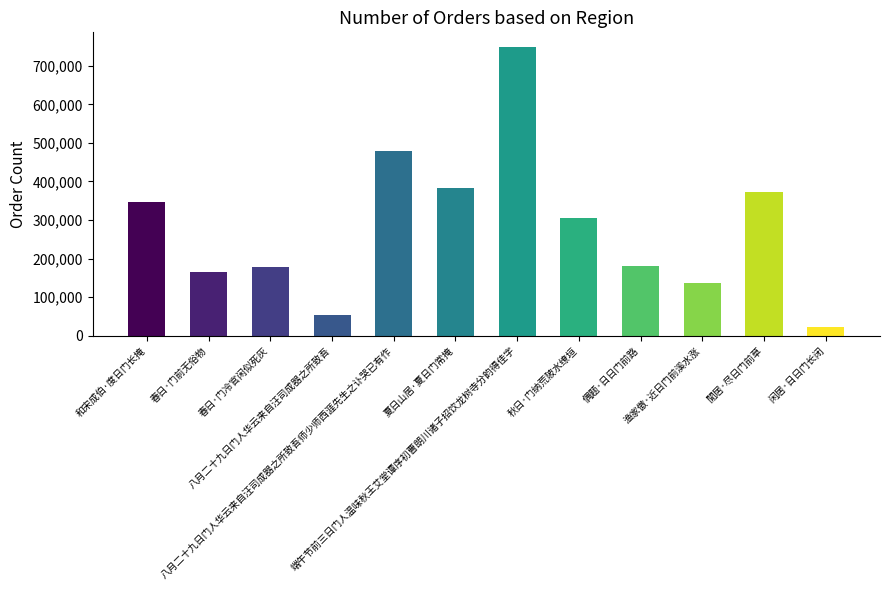

What is the change in value from 夏日山居·夏日门常掩 to 端午节前三日门人温味秋王艾堂谭序初曹朗川诸子招饮龙树寺分韵得佳字?

+366108